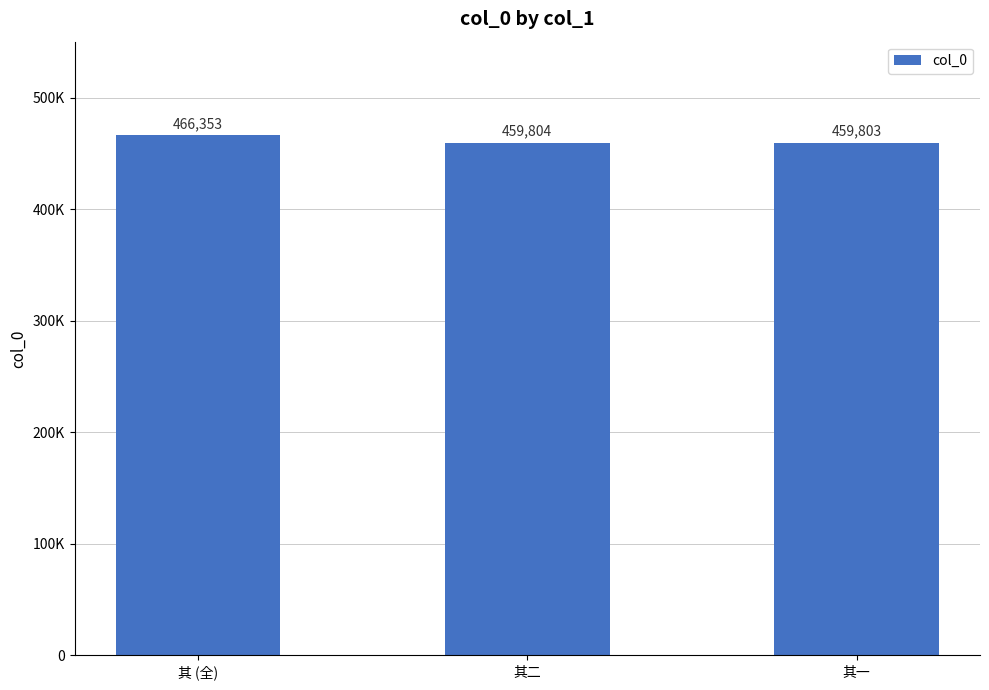

What is the change in value from 其 (全) to 其一?

-6550